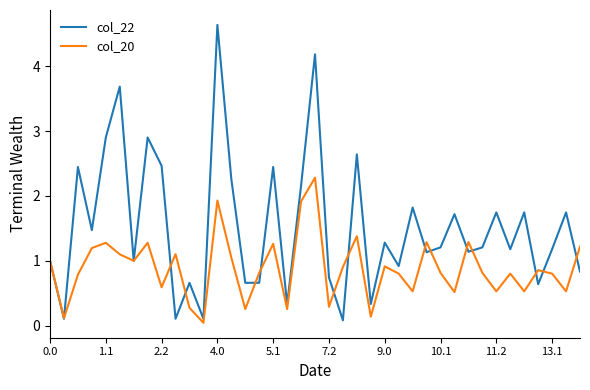

What is the maximum value shown in the chart?

4.6